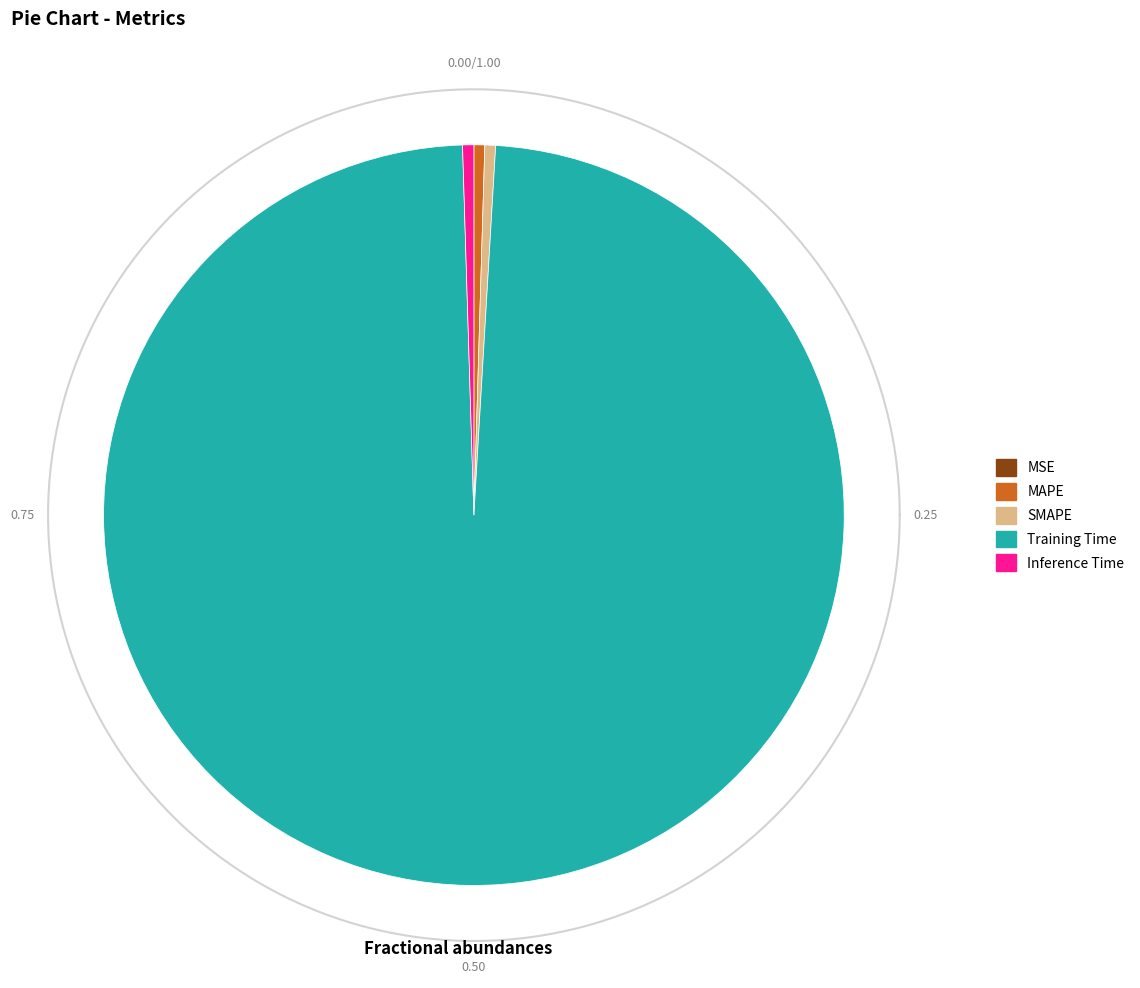

What percentage is NOT represented by SMAPE?

99.5%